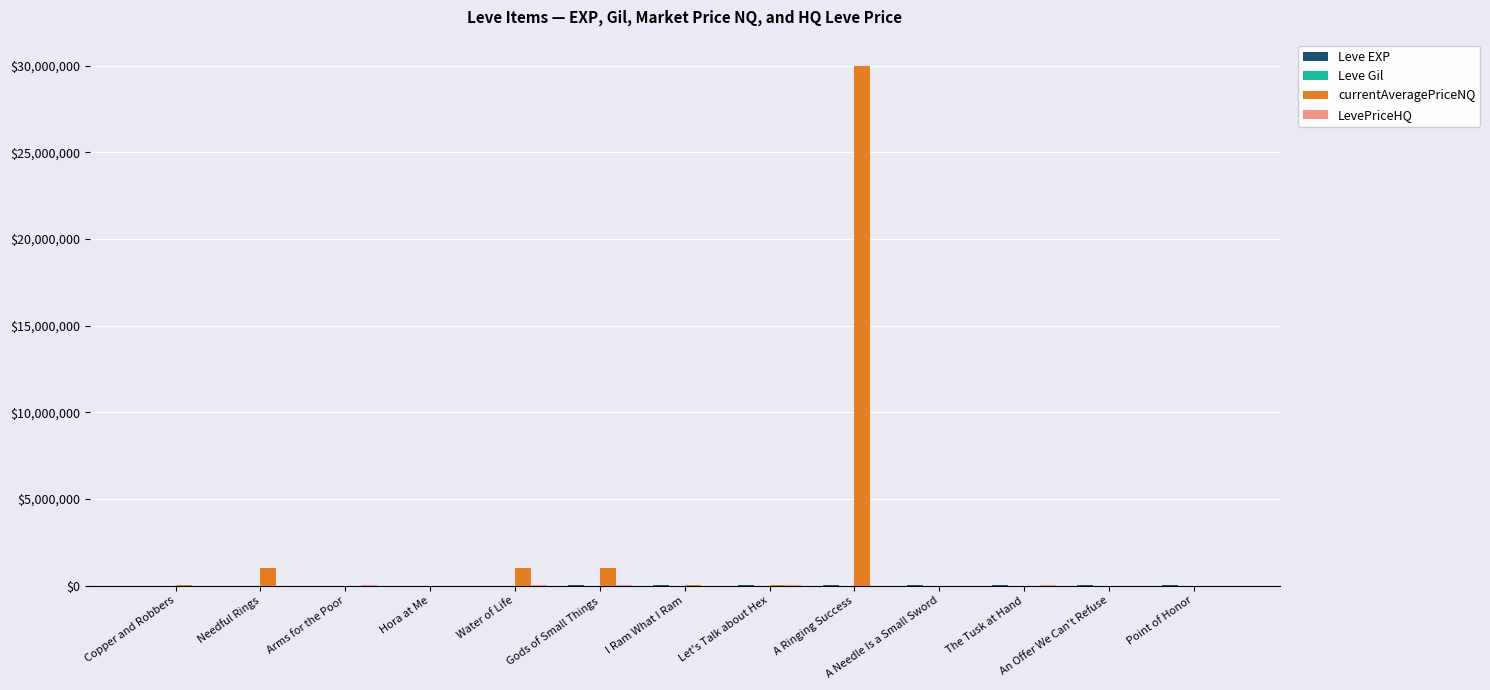

Which label corresponds to the largest value in the chart?

A Ringing Success